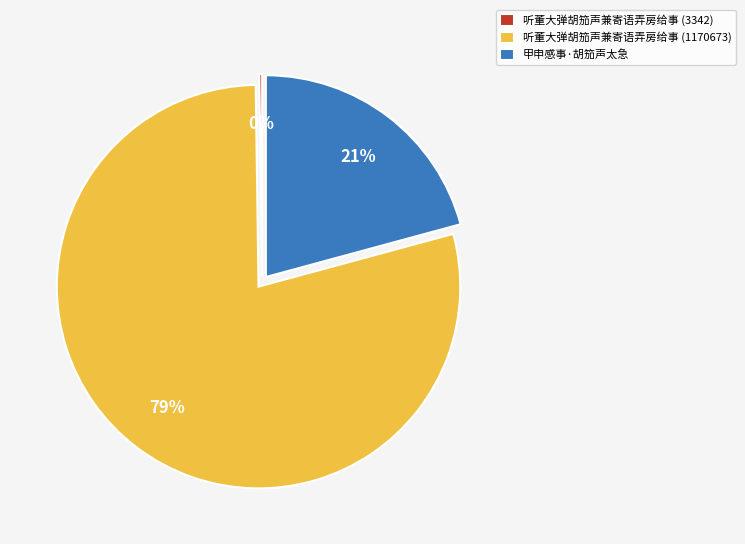

To the nearest percent, what is the difference between the largest and smallest slice percentages?

79%